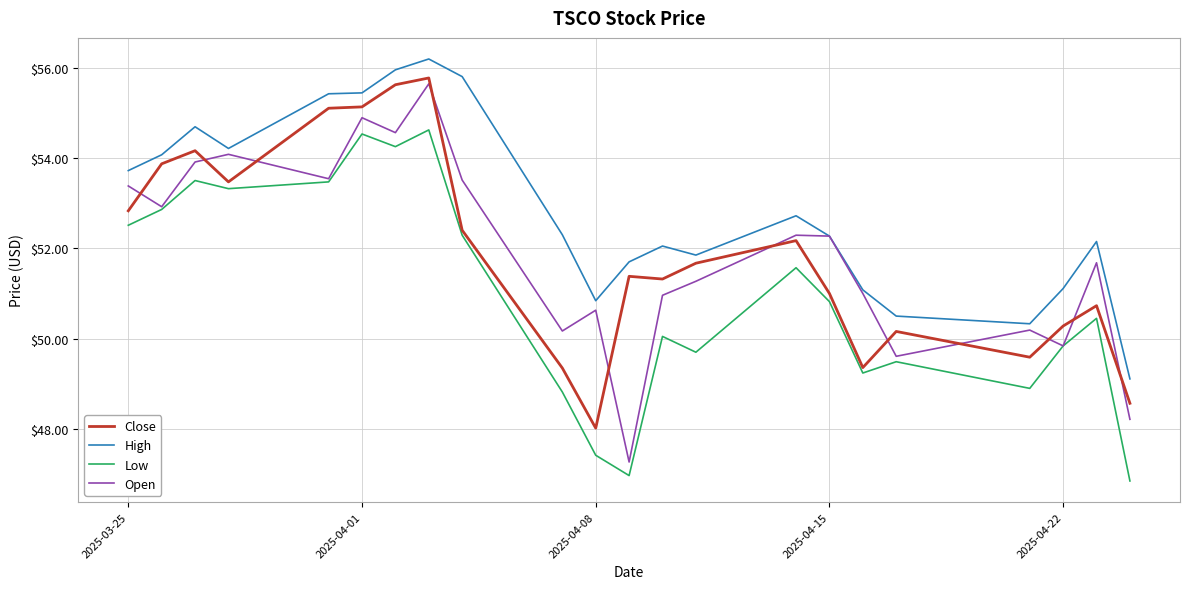

What is the greatest value displayed?

56.2